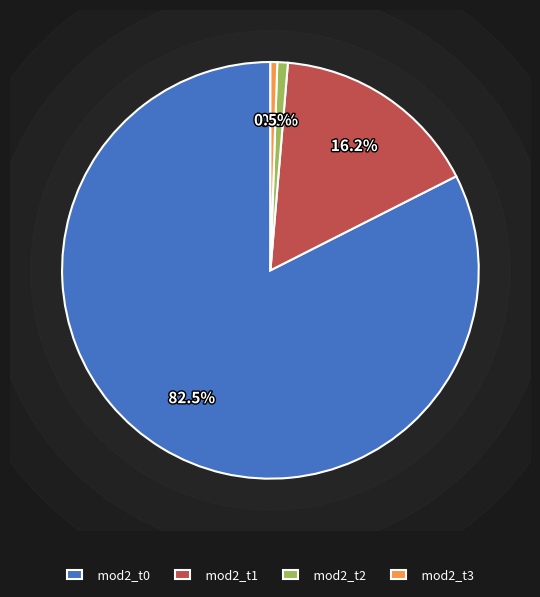

To the nearest percent, what is the difference between the largest and smallest slice percentages?

82%